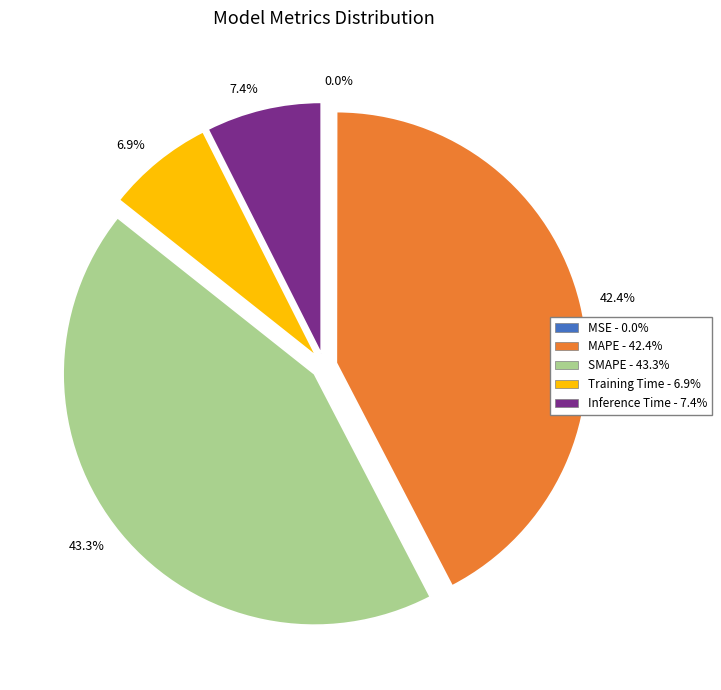

Which has a higher value, 43.3% or 7.4%?

43.3%